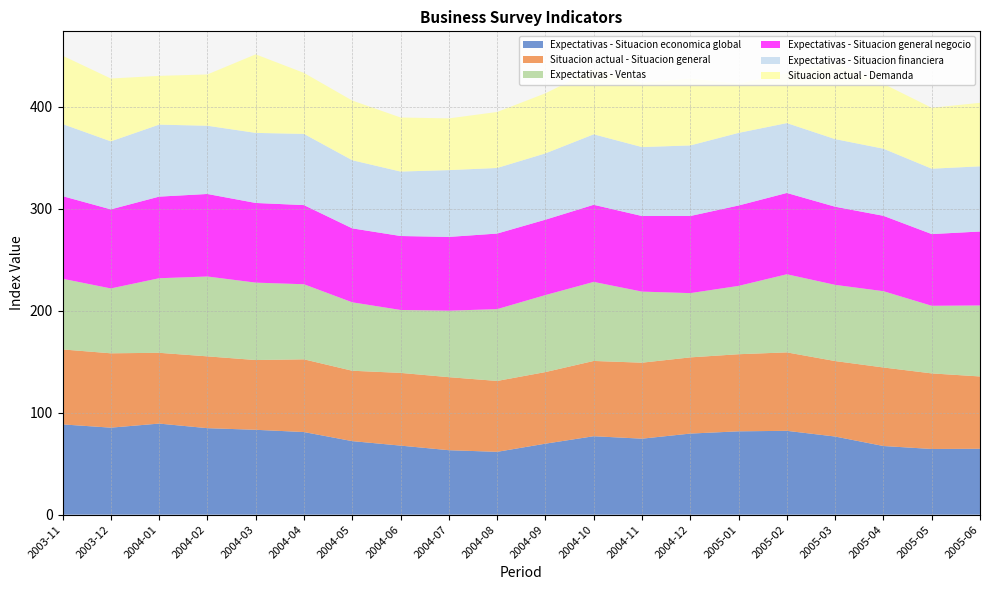

Reading left to right, what are all the values shown in this chart?

Expectativas - Situacion economica global: 88.5	85.3	89.3	84.8	83.2	81.0	72.1	67.7	63.2	61.6	69.6	76.9	74.5	79.5	81.7	82.2	76.6	67.3	64.4	64.6
Situacion actual - Situacion general: 73.5	72.9	69.4	70.4	68.4	71.3	69.0	71.3	71.6	69.5	70.2	73.8	74.5	74.7	75.6	76.9	74.0	77.0	74.1	70.9
Expectativas - Ventas: 69.3	63.6	73.1	78.3	75.9	73.6	67.1	61.7	65.2	70.4	75.5	77.5	69.7	63.0	67.0	76.6	74.7	74.8	66.3	69.6
Expectativas - Situacion general negocio: 81.0	77.5	80.0	80.9	78.1	77.6	72.5	72.5	72.3	74.1	73.9	75.6	74.1	75.6	78.8	79.7	76.6	73.9	70.3	72.5
Expectativas - Situacion financiera: 70.7	66.7	70.6	66.9	68.7	69.8	66.8	63.2	65.5	64.3	65.0	69.1	67.6	69.2	71.2	68.5	66.3	65.8	64.1	63.9
Situacion actual - Demanda: 67.0	61.6	47.8	50.3	77.0	59.8	58.5	53.0	50.7	54.9	58.9	63.6	62.8	65.6	48.1	49.0	75.0	63.6	59.7	62.3